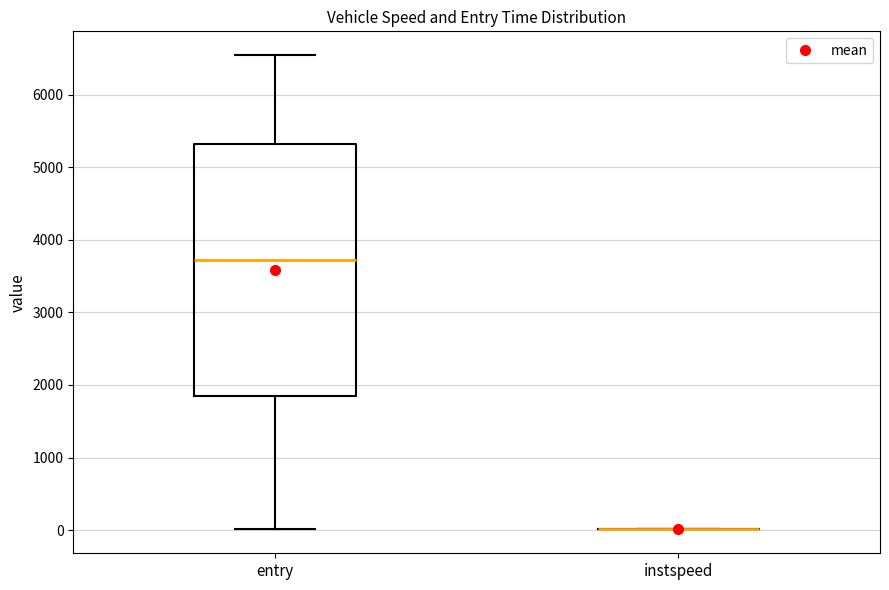

Comparing the boxes themselves (not the whiskers), which one is the tallest?

entry